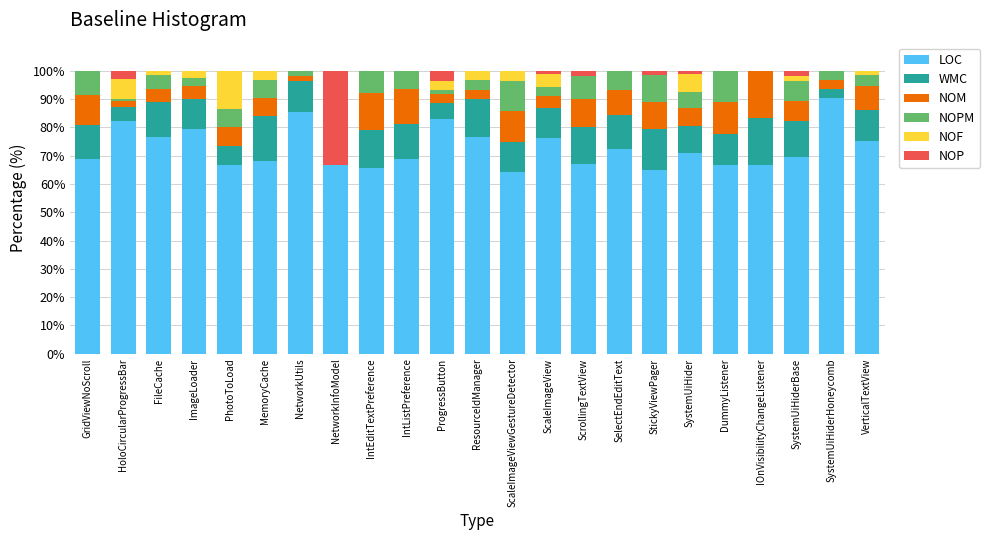

True or false: LOC has a value of 82.2 at HoloCircularProgressBar.

True